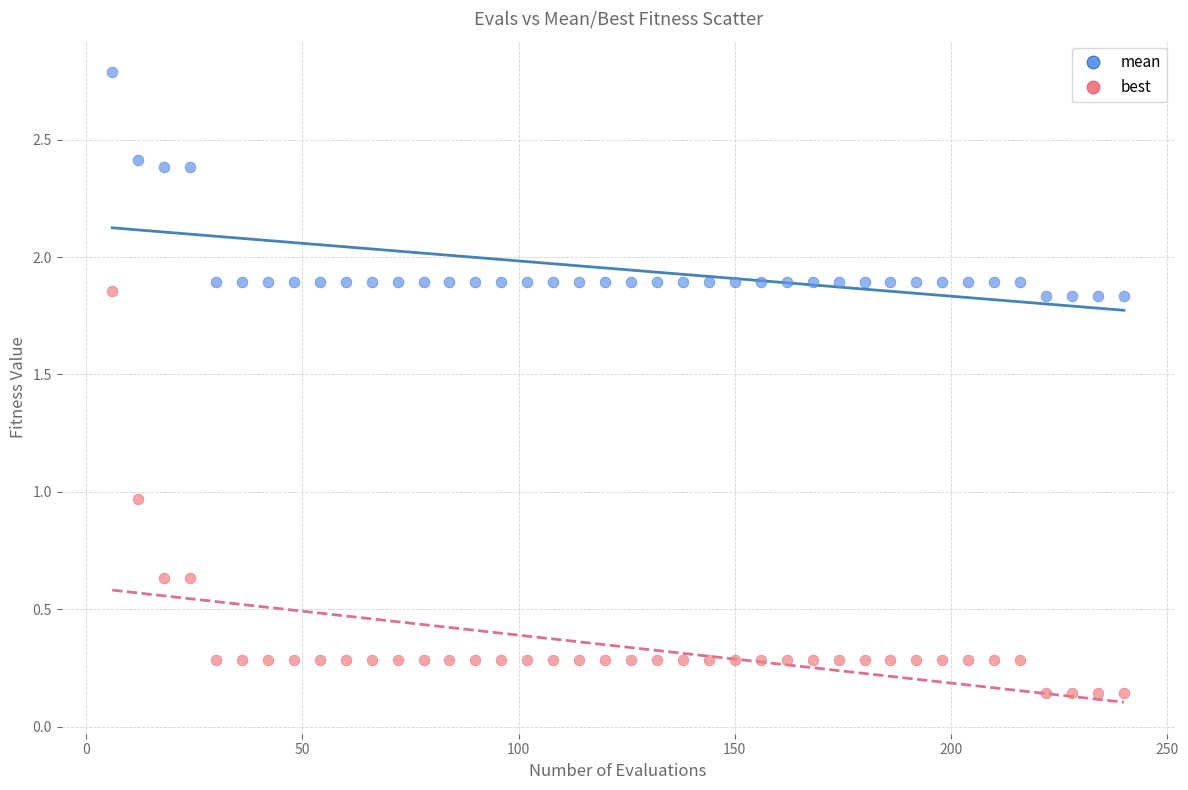

Across all data points, what is the range of Y values (max minus min)?

2.6